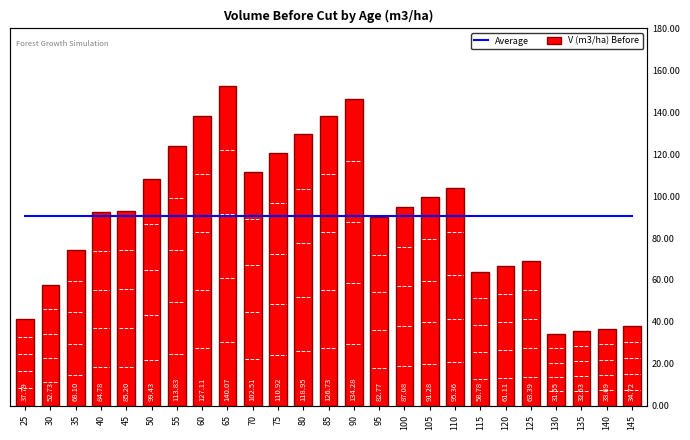

The V (m3/ha) Before series shows 32.0 at 65. True or false?

False